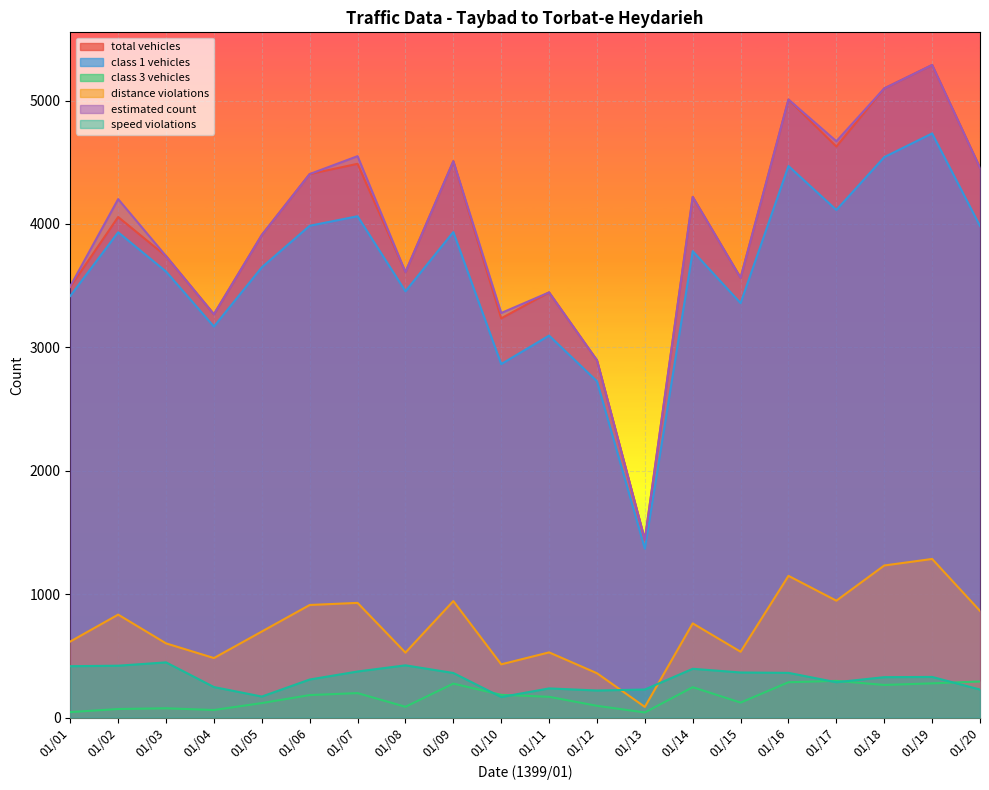

What is the value of the distance violations point at the 6th from the left?

912